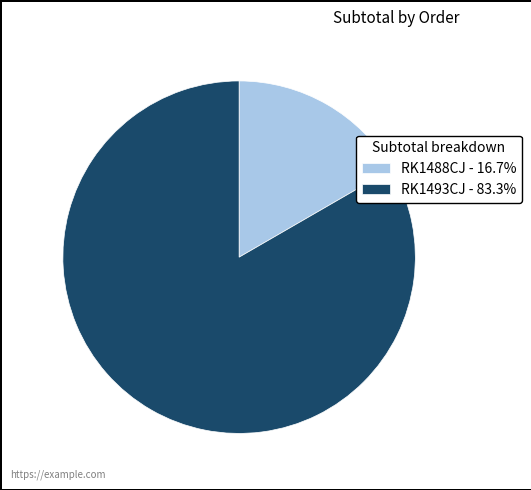

Does RK1493CJ account for over 50% of the chart?

Yes